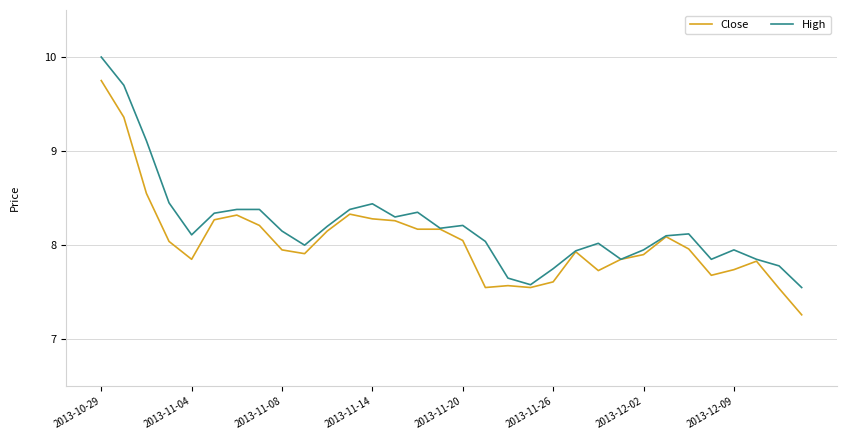

How many categories are shown in the chart?

32